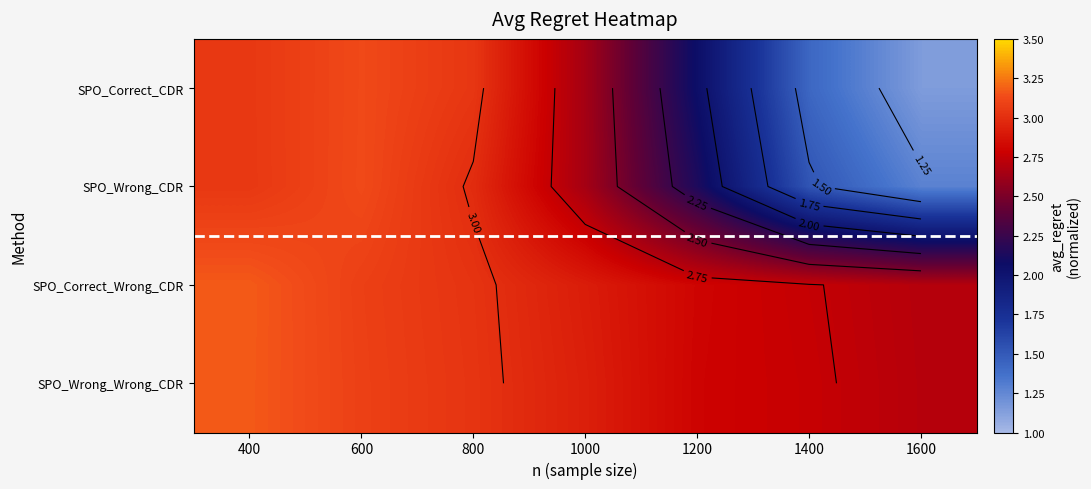

List the labels in order of SPO_Correct_Wrong_CDR value, largest first.

400, 600, 800, 1000, 1200, 1400, 1600